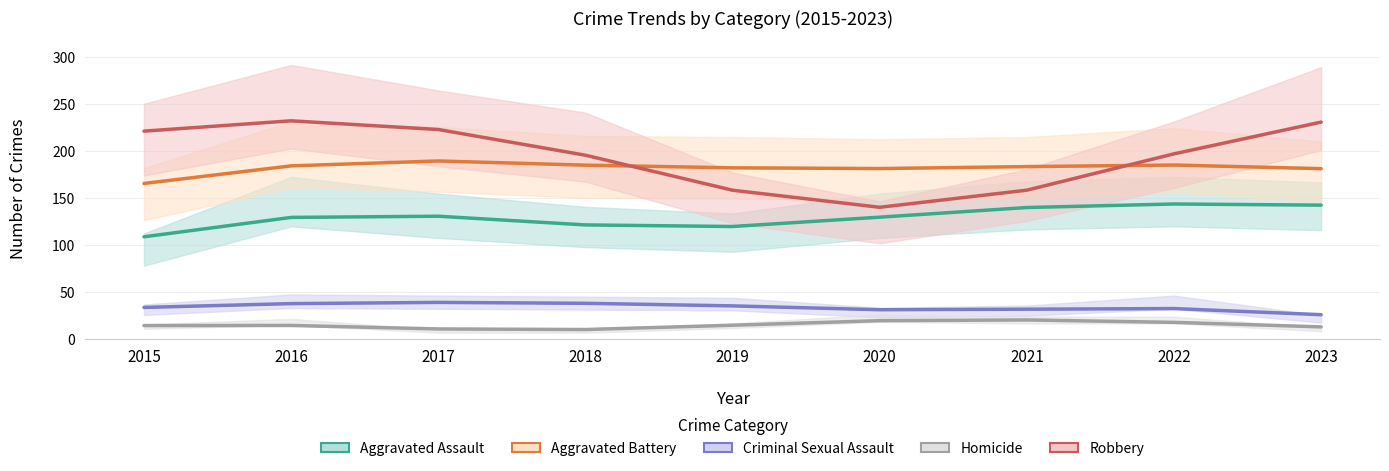

Between 2023 and 2022, which is larger?

2022